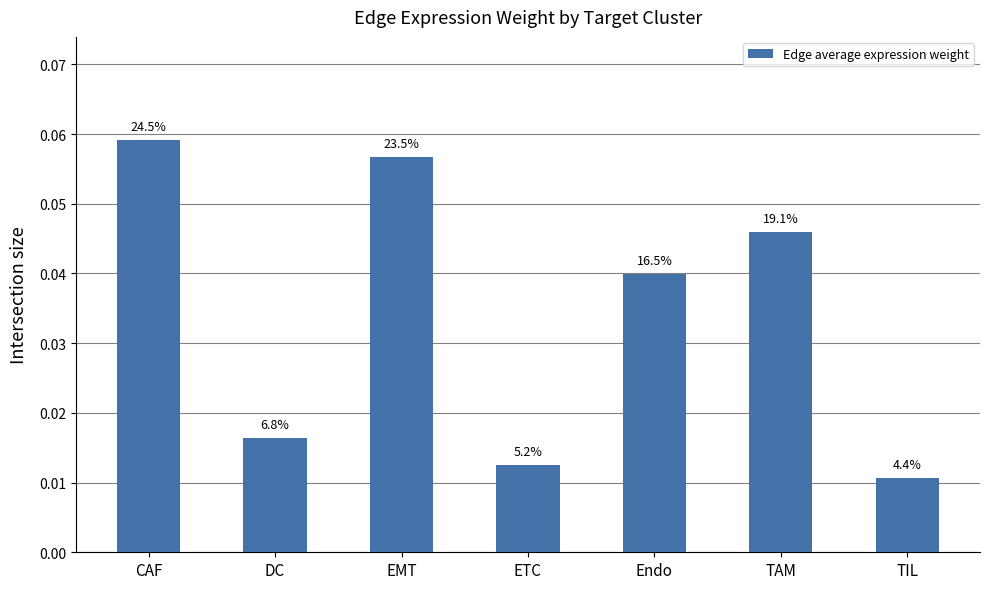

Reading left to right, transcribe all the data shown in this chart.

CAF=0.1	DC=0.0	EMT=0.1	ETC=0.0	Endo=0.0	TAM=0.0	TIL=0.0